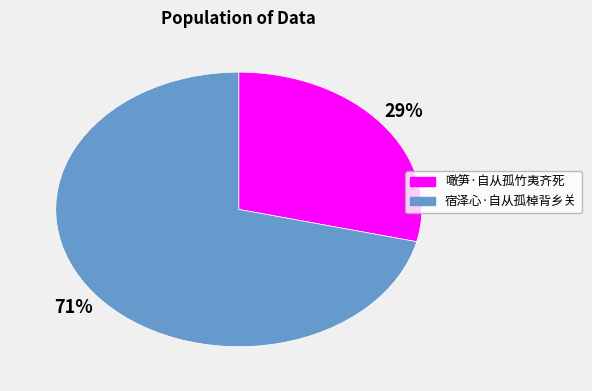

Count the number of slices in the pie.

2